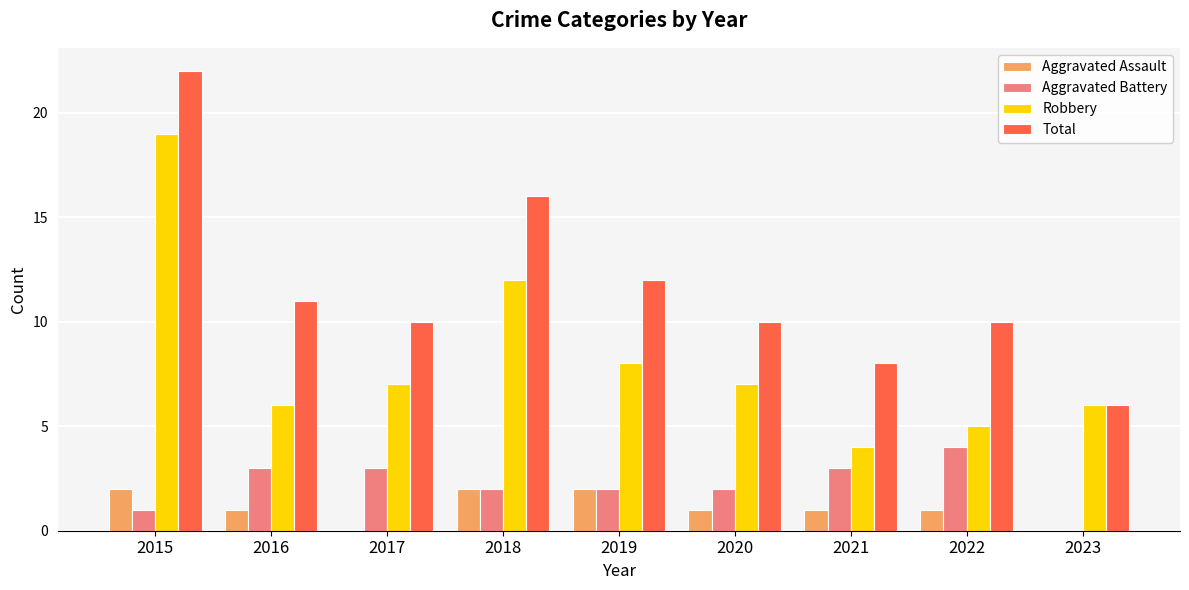

At which category is the sum across all series the highest?

2015